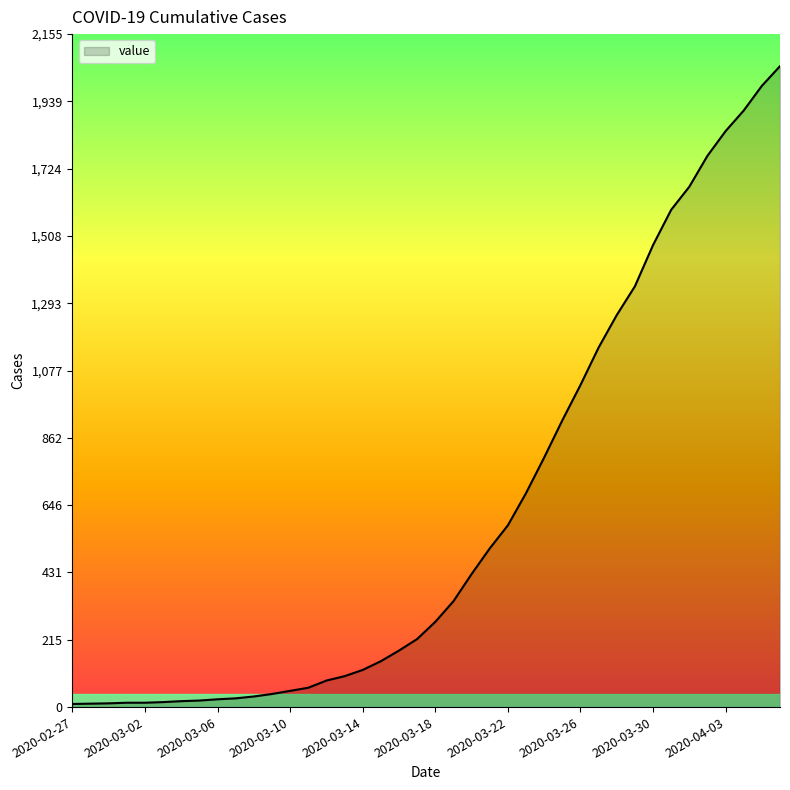

What is the difference between the maximum and minimum values?

2042